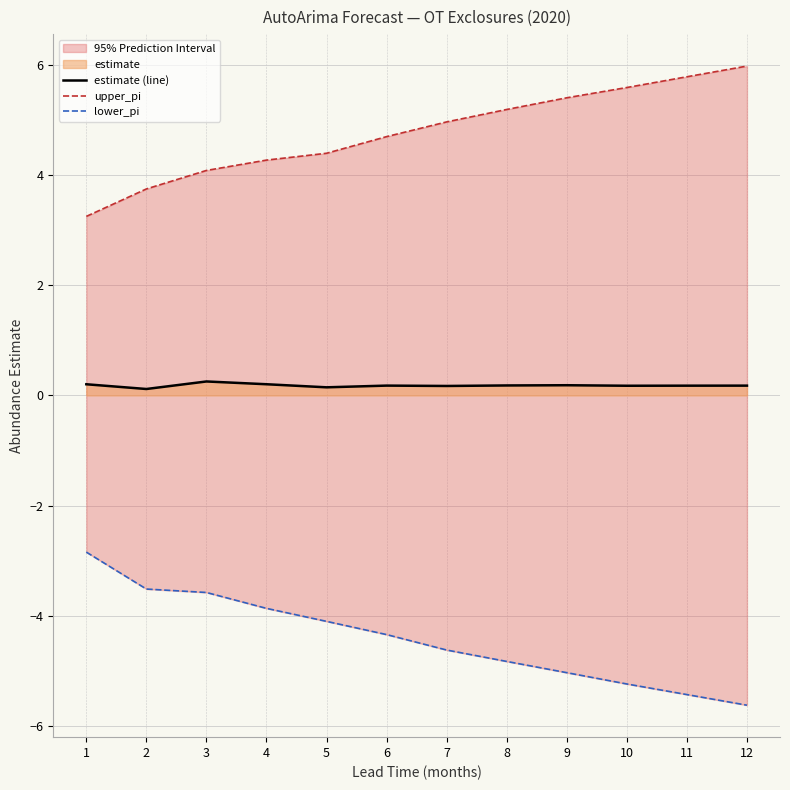

Reading left to right, list all the values displayed in this chart.

estimate (line): 1=0.2	2=0.1	3=0.3	4=0.2	5=0.1	6=0.2	7=0.2	8=0.2	9=0.2	10=0.2	11=0.2	12=0.2
upper_pi: 1=3.3	2=3.7	3=4.1	4=4.3	5=4.4	6=4.7	7=5.0	8=5.2	9=5.4	10=5.6	11=5.8	12=6.0
lower_pi: 1=-2.8	2=-3.5	3=-3.6	4=-3.9	5=-4.1	6=-4.3	7=-4.6	8=-4.8	9=-5.0	10=-5.2	11=-5.4	12=-5.6